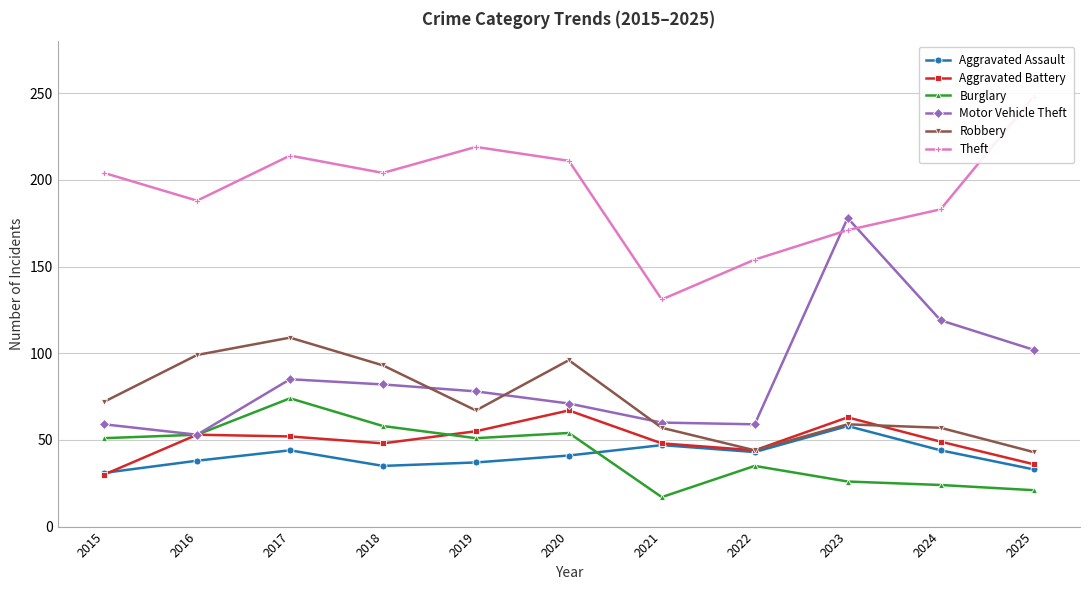

At which category does Aggravated Assault reach its first local valley?

2018